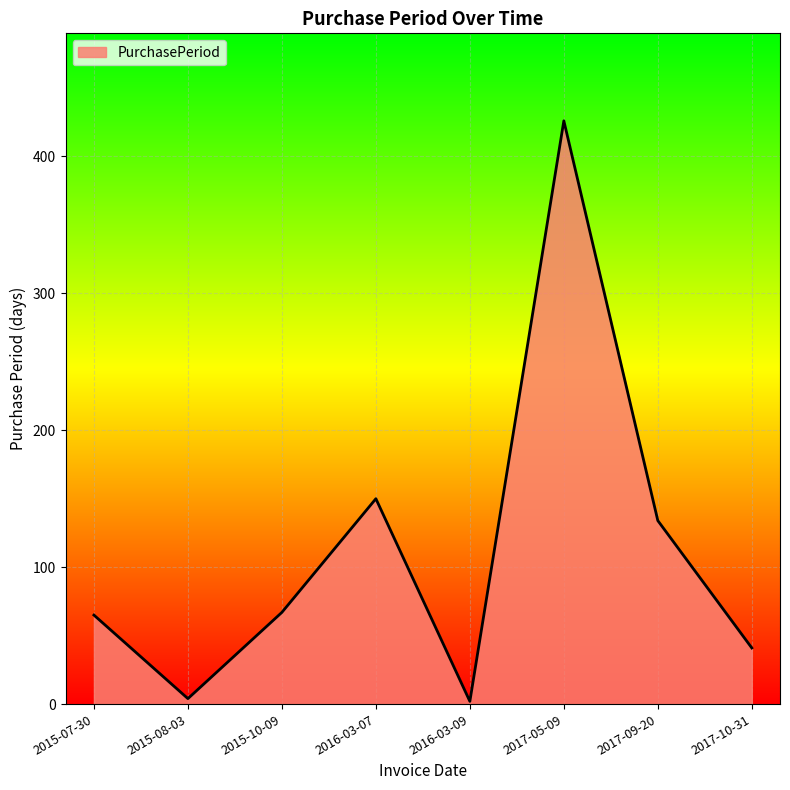

Where is the data nearest to the value 214?

2016-03-07